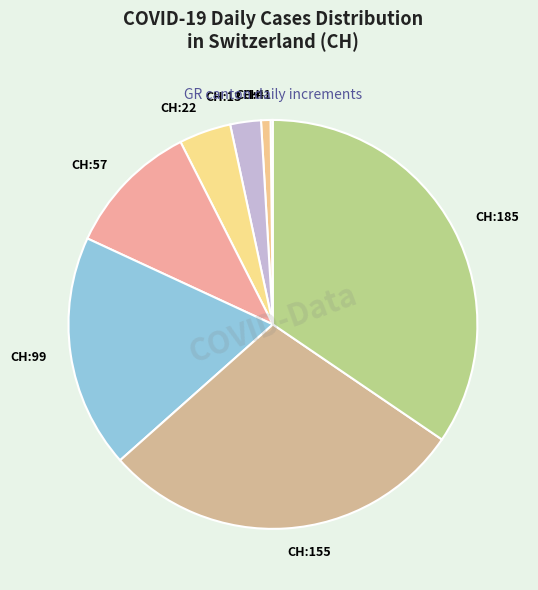

Does CH:57 represent more than half of the total?

No